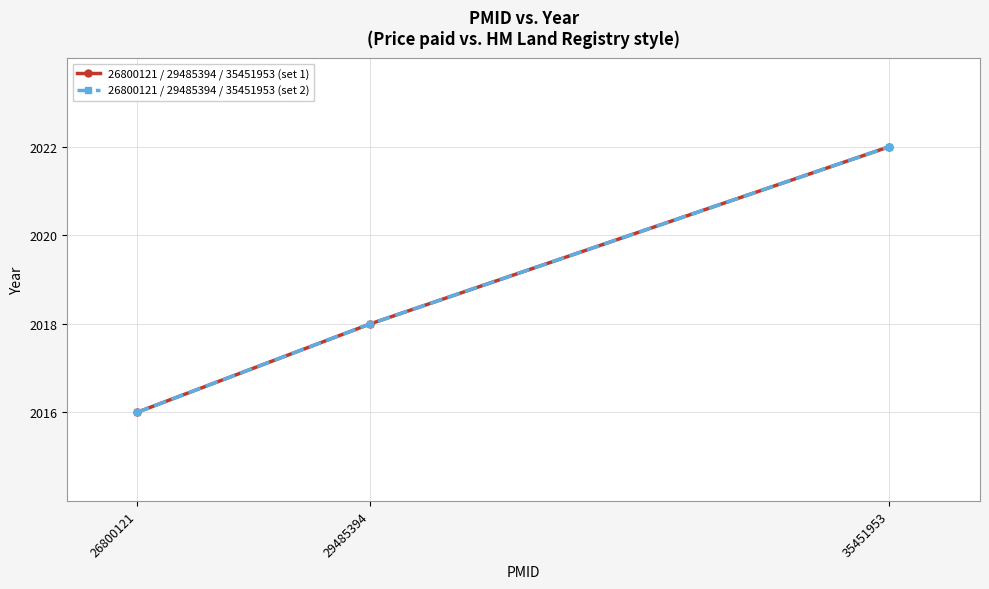

Is this an area chart (filled region under the line)?

No